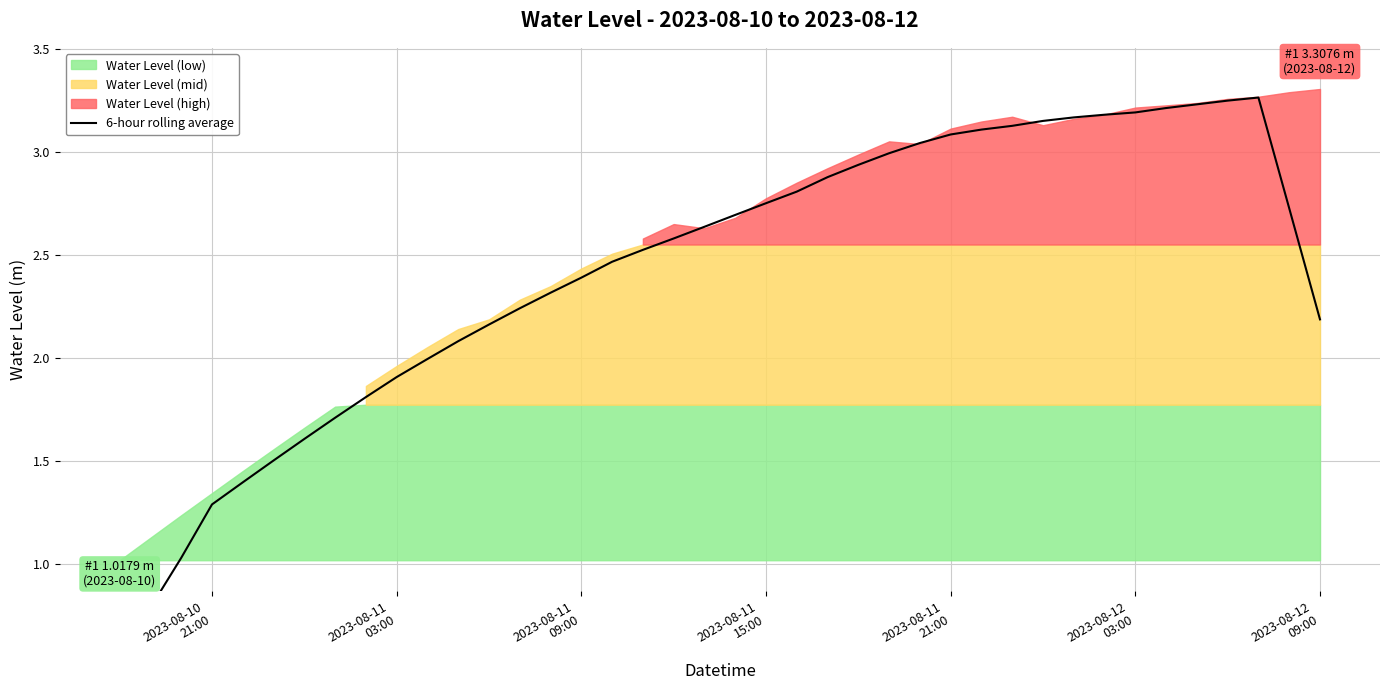

True or false: there are more than 0 points higher than both neighbors.

True